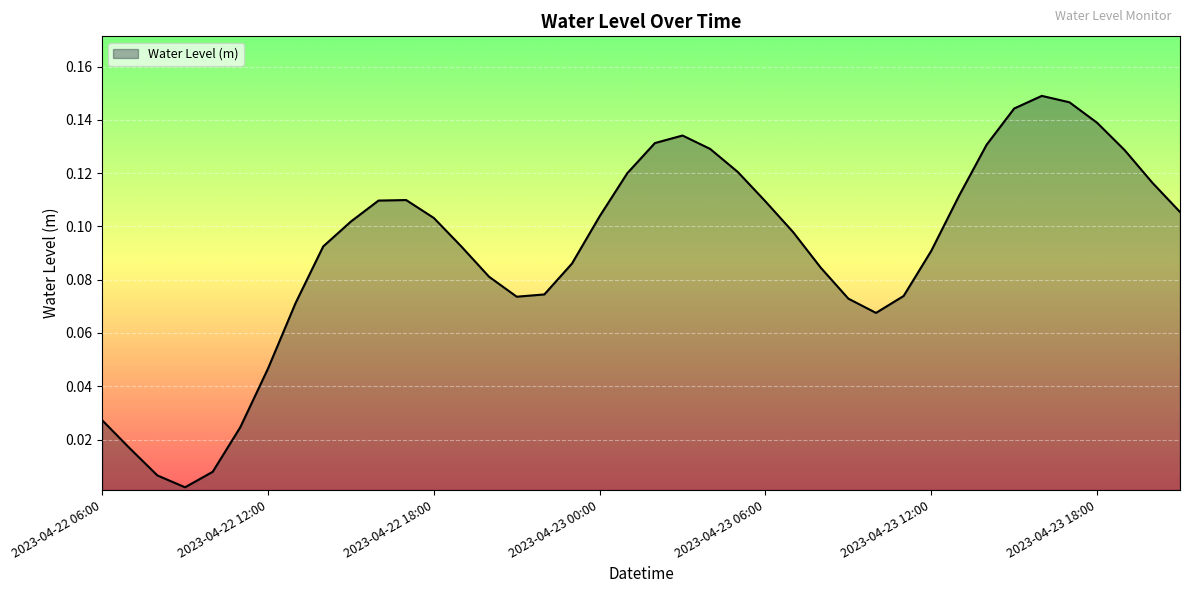

Does the chart display data point markers on the line(s)?

No